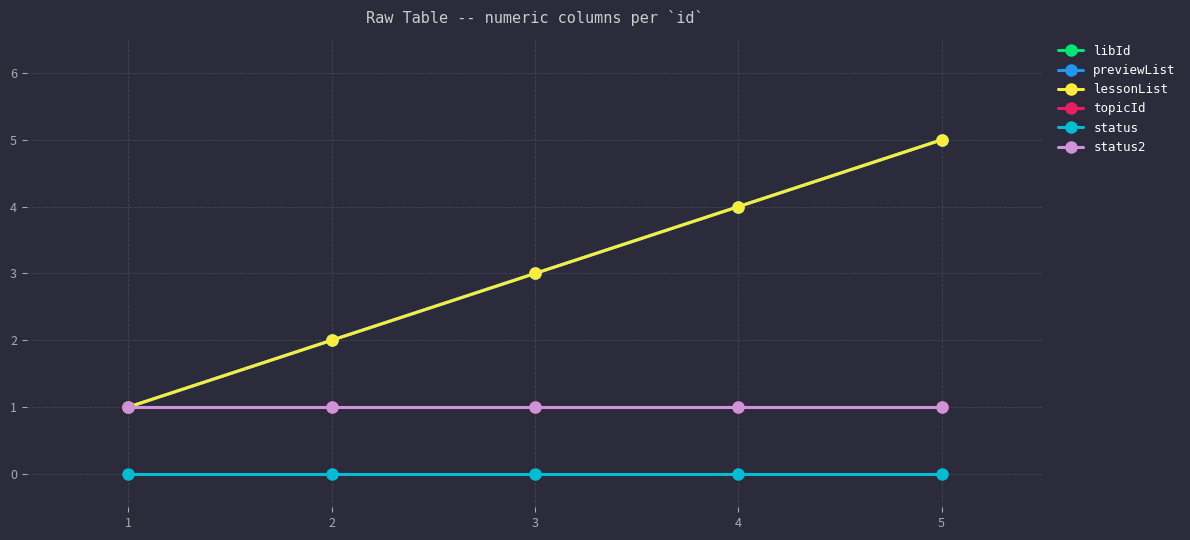

Does the chart have visible grid lines?

Yes